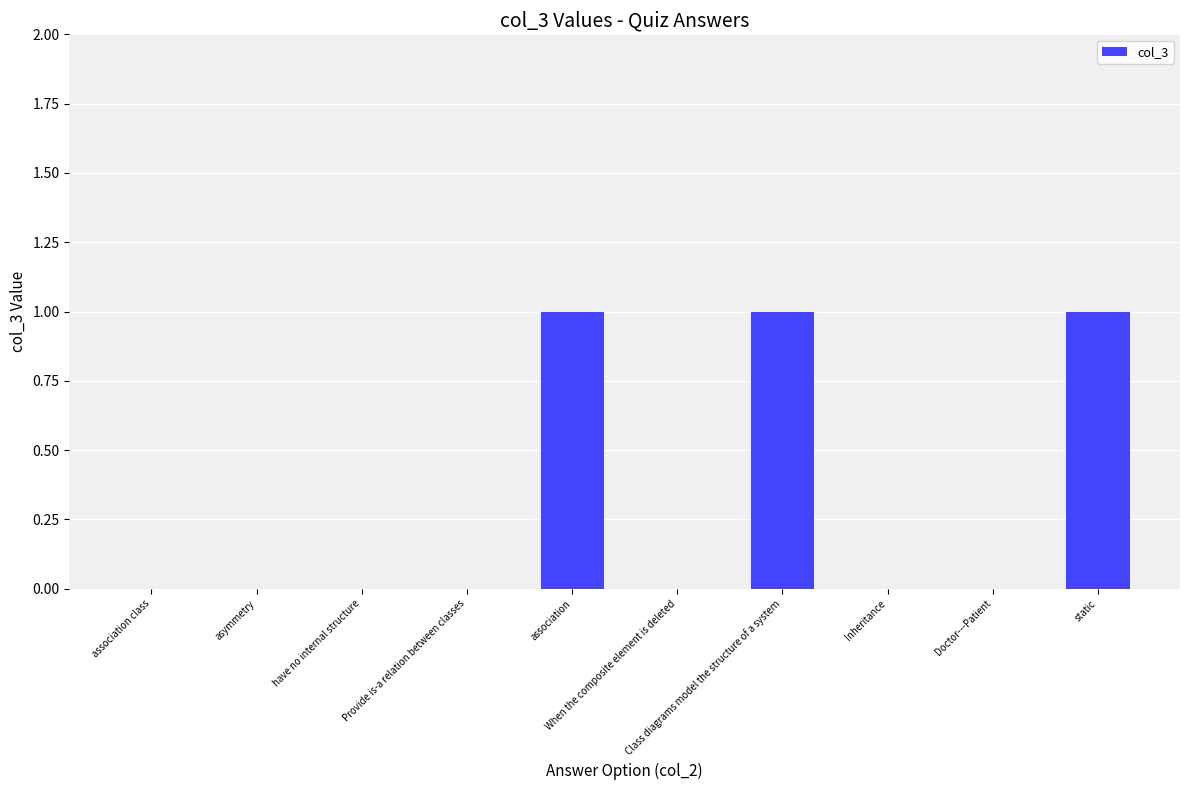

What is the sum of all values?

3